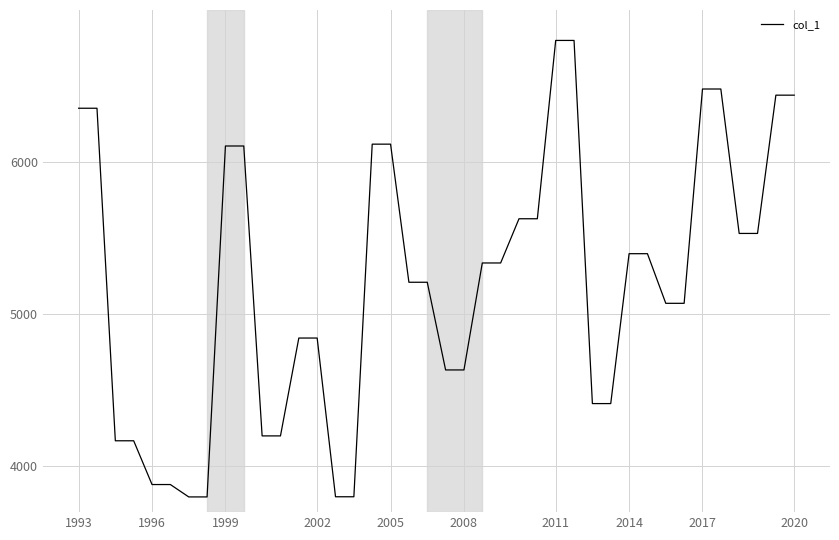

What is the difference between the maximum and minimum values?

3000.0